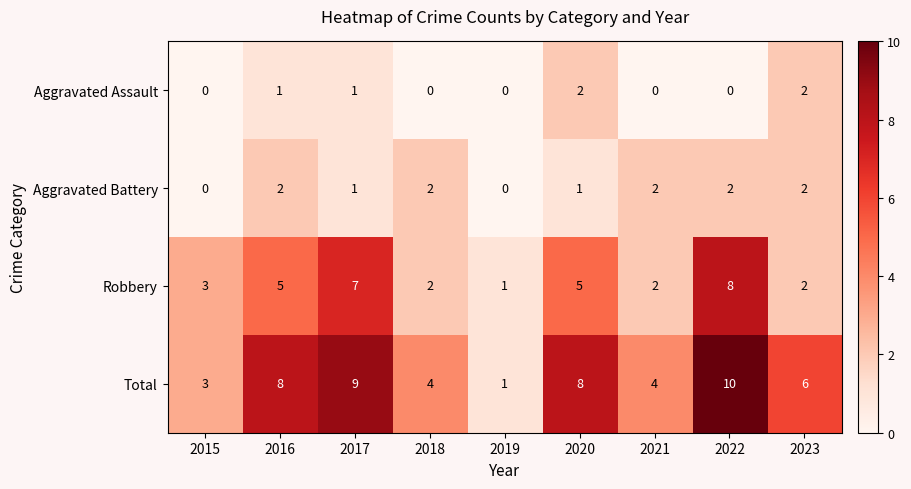

What is the sum of the Total values at 2017 and 2022?

19